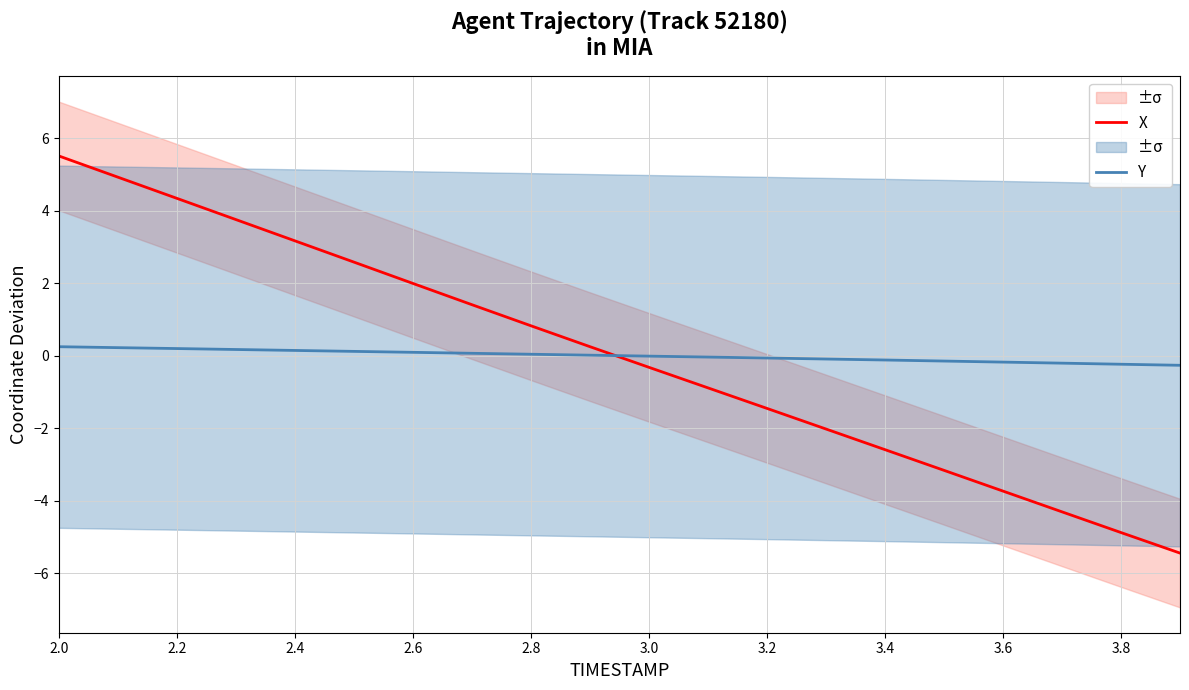

What are all the series names shown in the legend?

X, Y